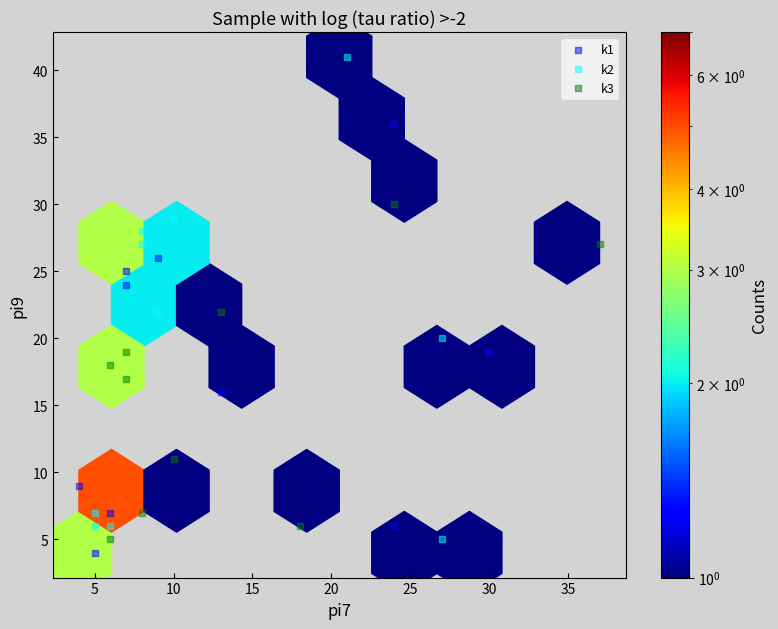

What are all the series names shown in the legend?

k1, k2, k3